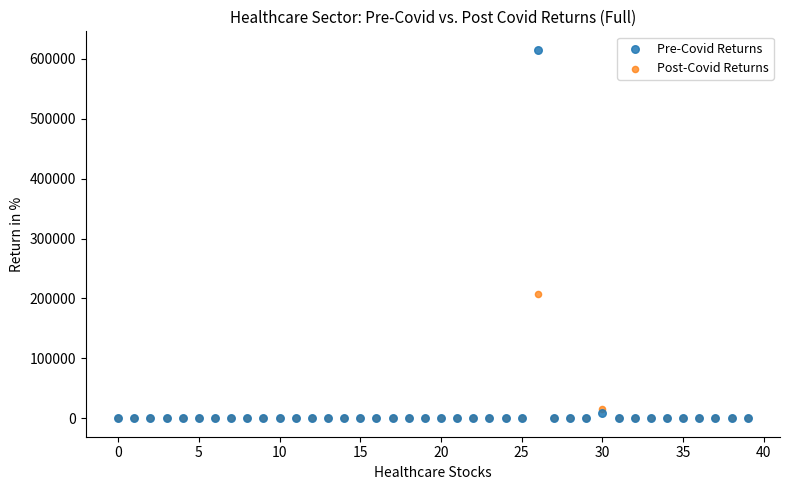

Which series contains the highest Y value?

Pre-Covid Returns